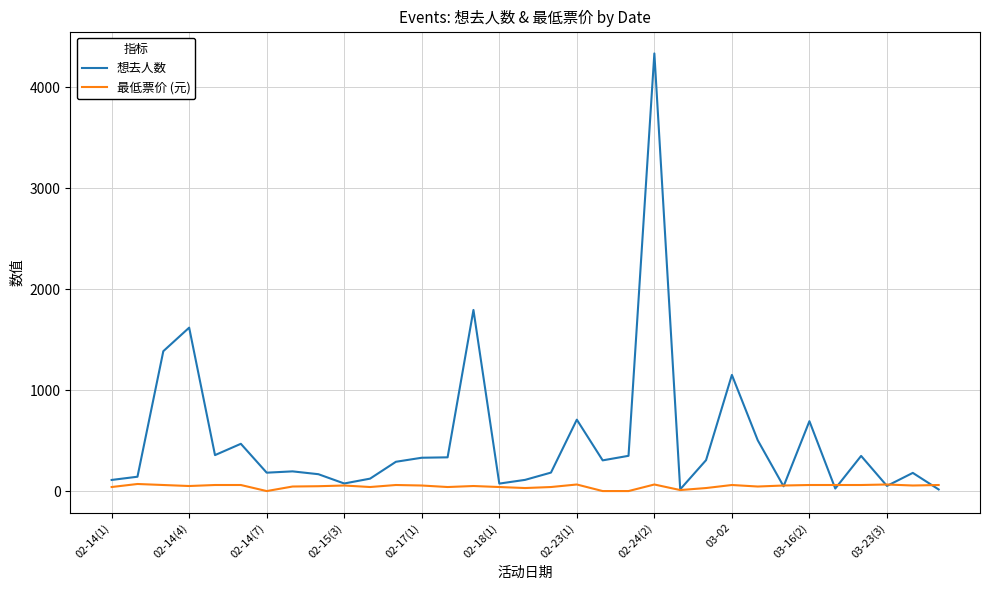

What is the greatest value displayed?

4333